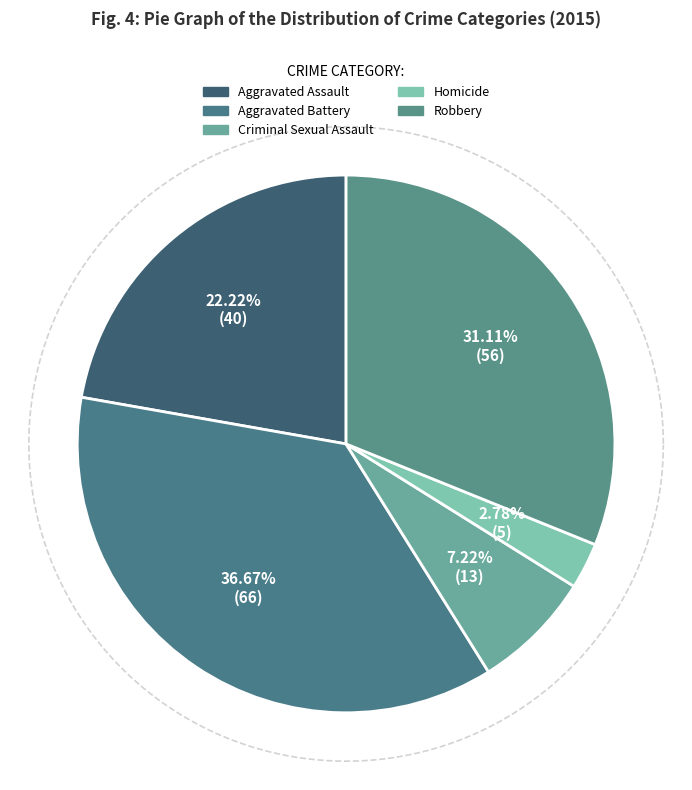

What percentage is the Homicide slice, to the nearest percent?

3%